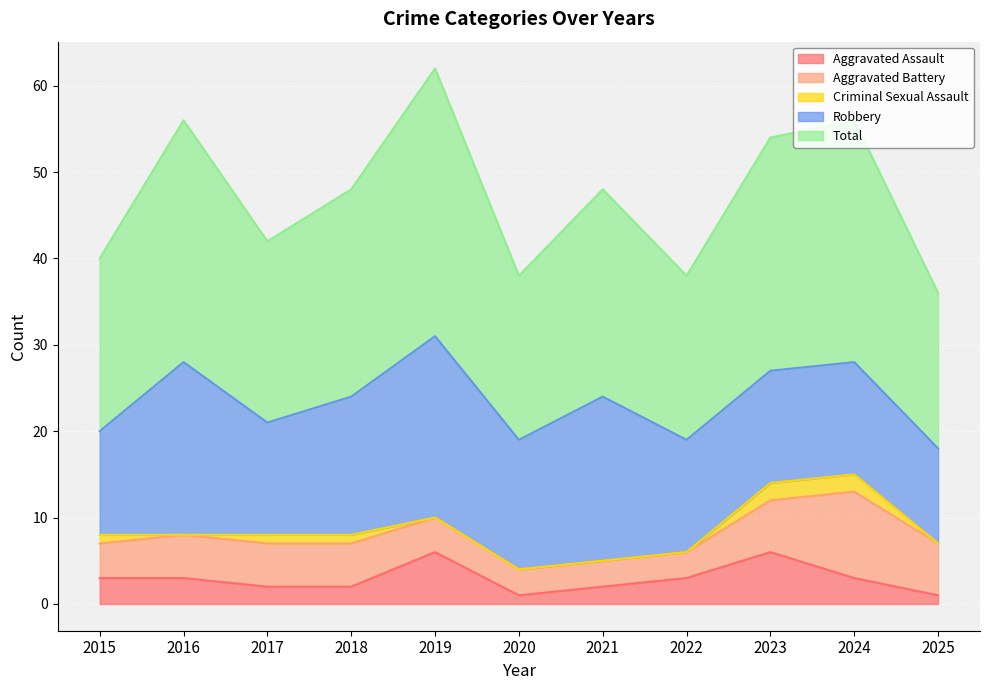

At which category is the sum across all series the highest?

2019